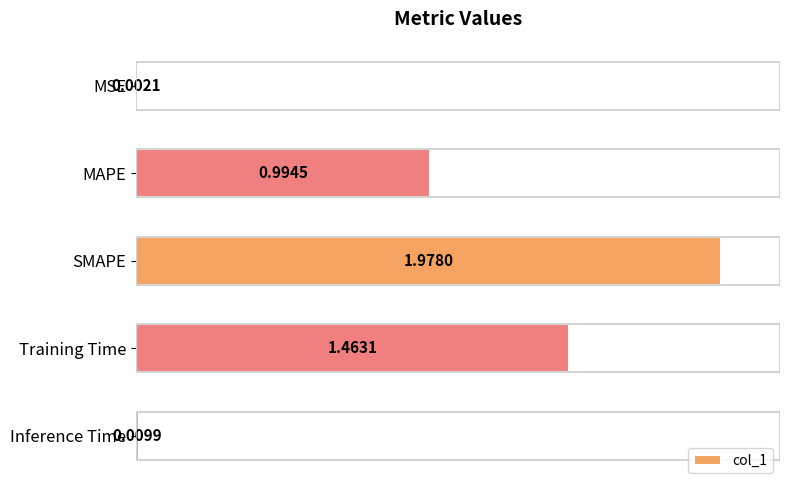

At which category does the chart reach its peak across all series?

SMAPE